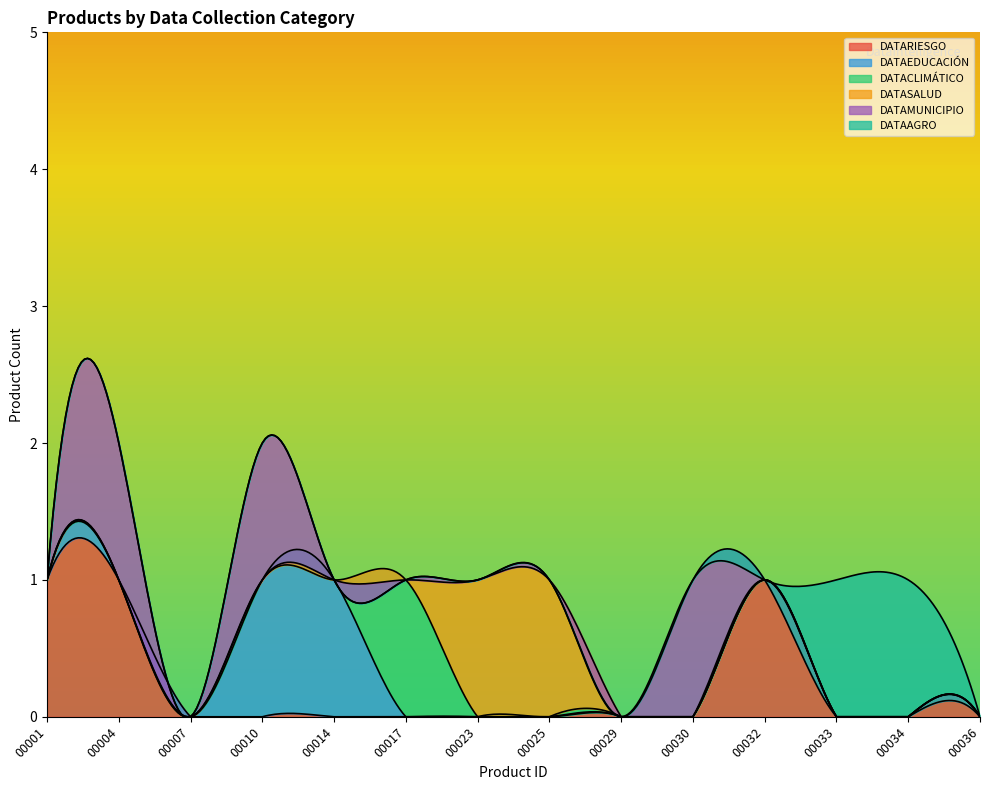

The DATAMUNICIPIO series shows 0 at 00035. True or false?

True